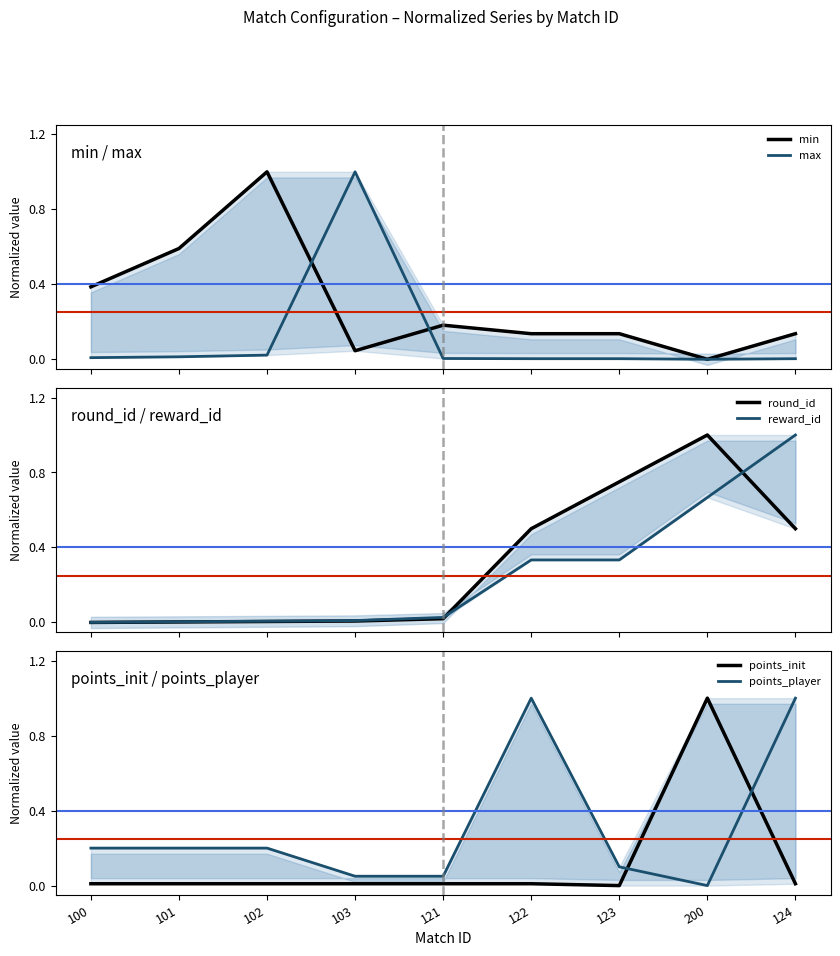

Where is the first local minimum for max?

200